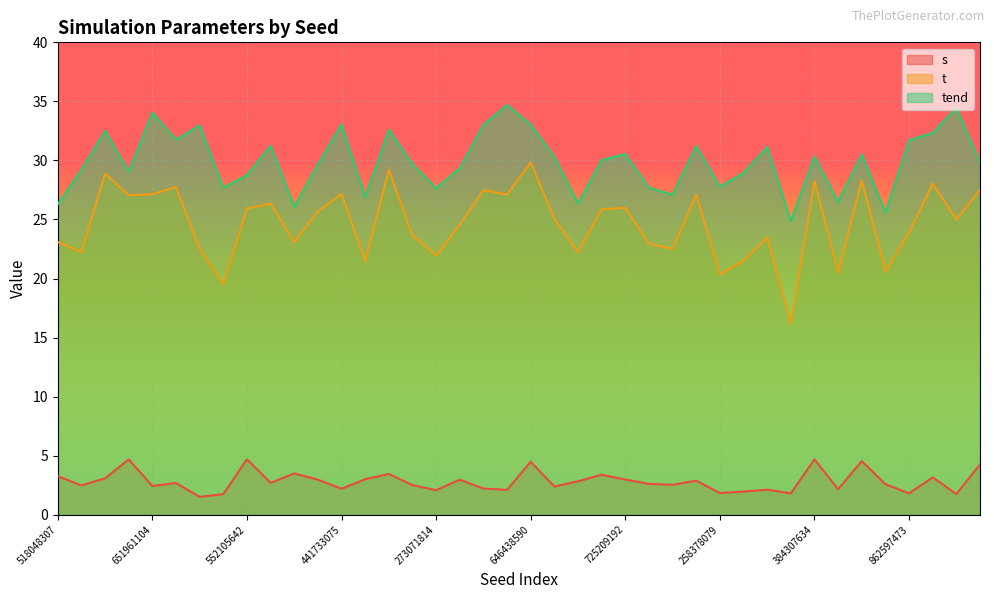

How many categories are shown in the chart?

40